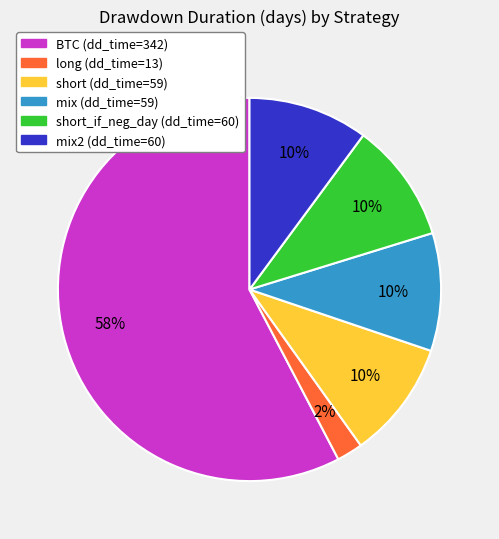

Is there a majority slice in this chart?

Yes